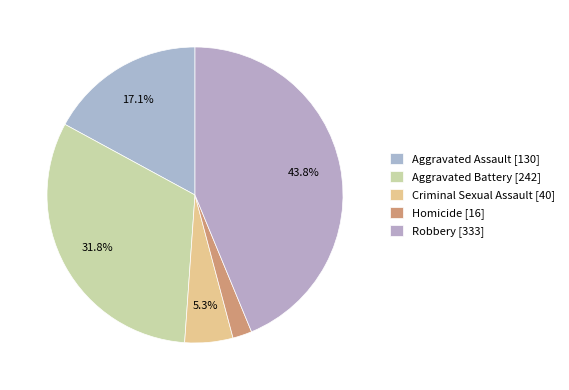

Is the sum of Robbery and Aggravated Assault greater than half?

Yes